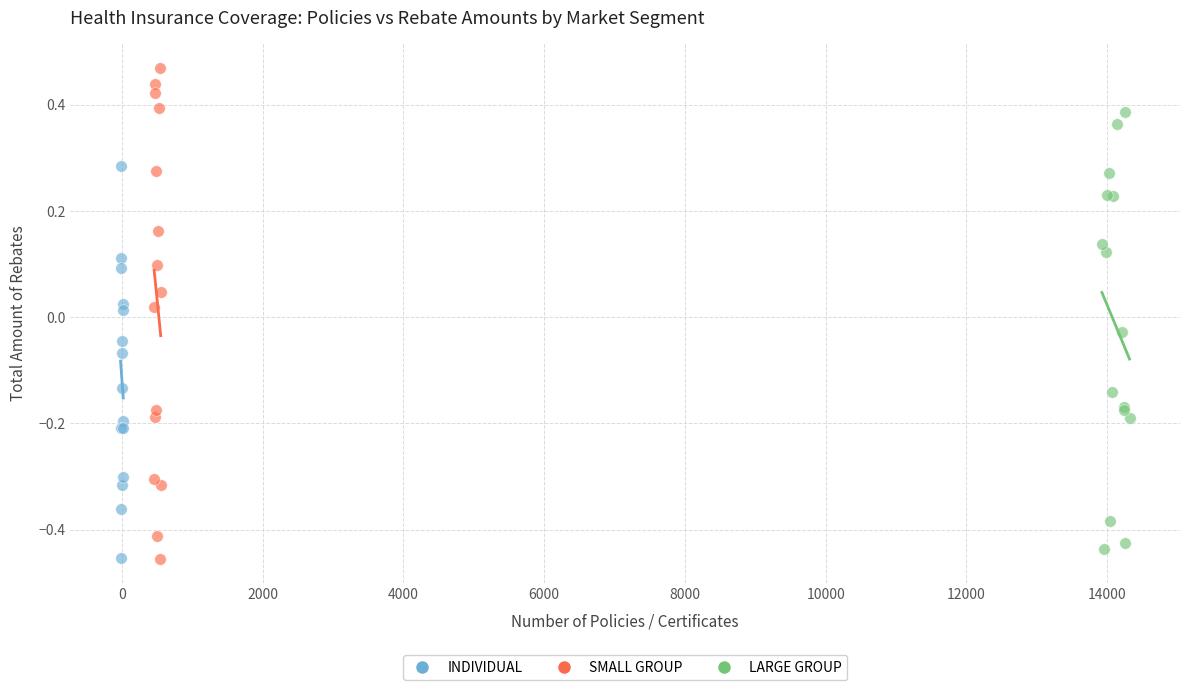

Which series has the largest Y range (max minus min)?

SMALL GROUP